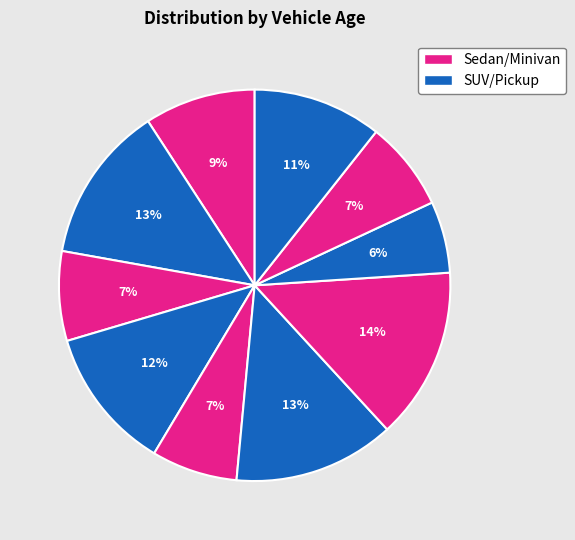

Count the number of slices in the pie.

10